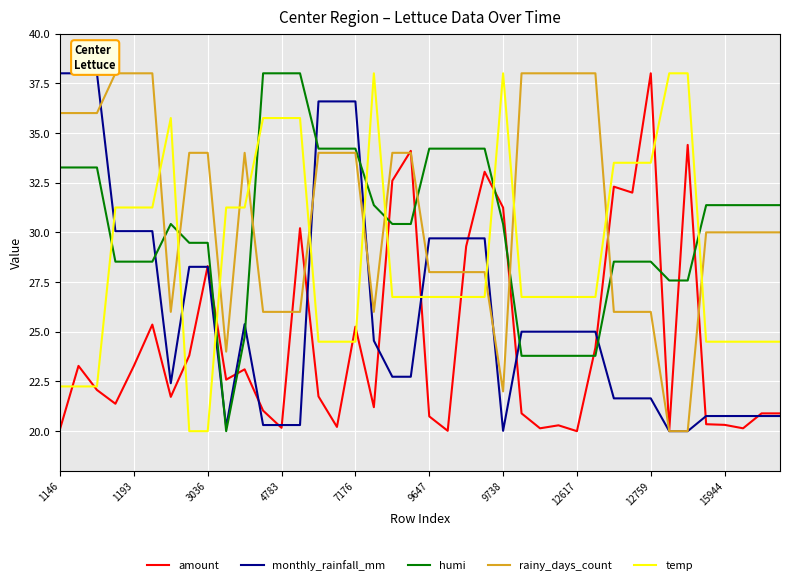

What is the minimum value for rainy_days_count?

20.0